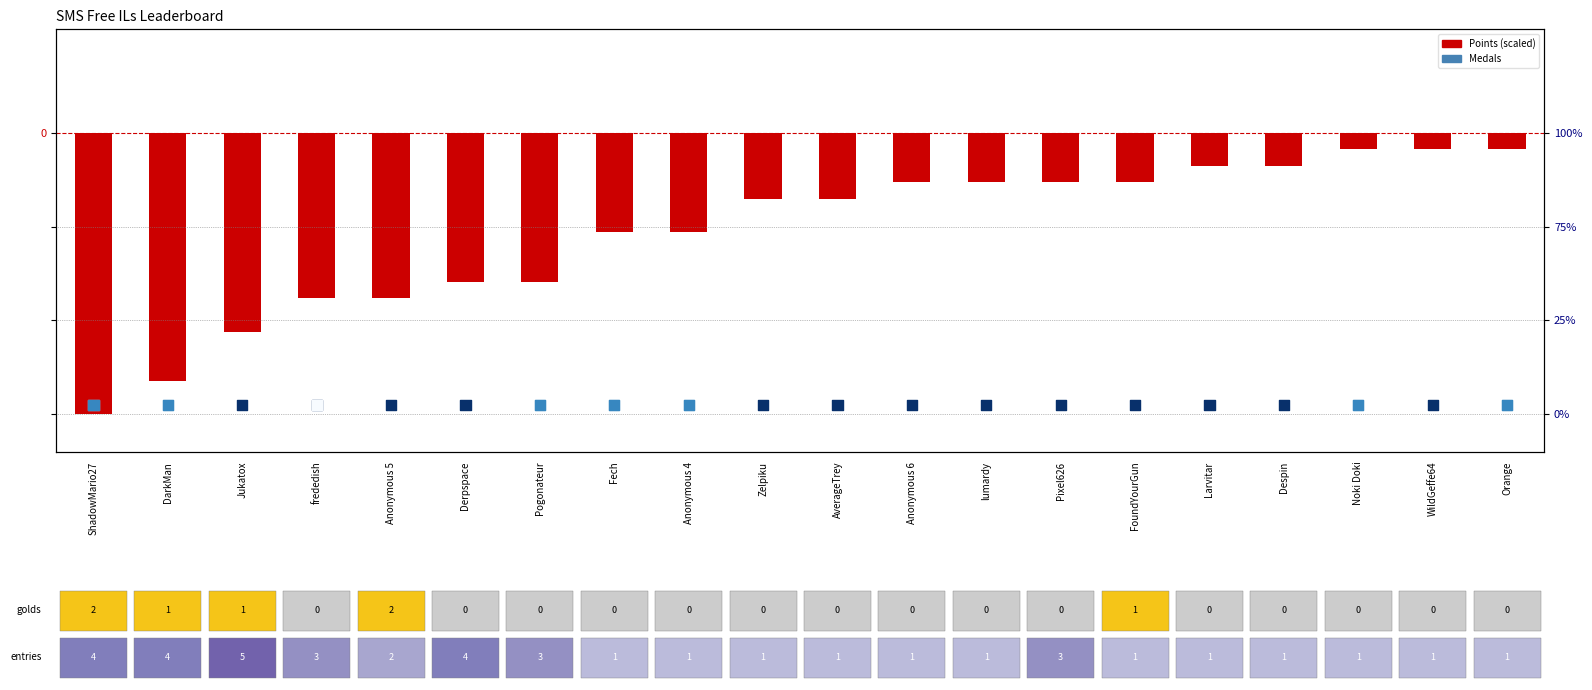

What is the total value across all series at Zelpiku?

-3.3